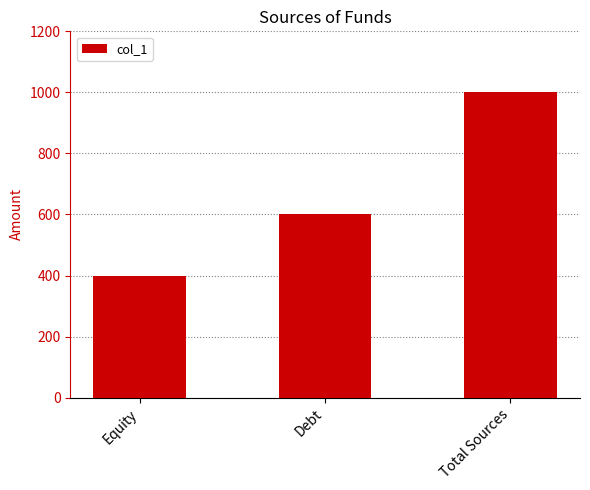

The value at Debt is 828. True or false?

False